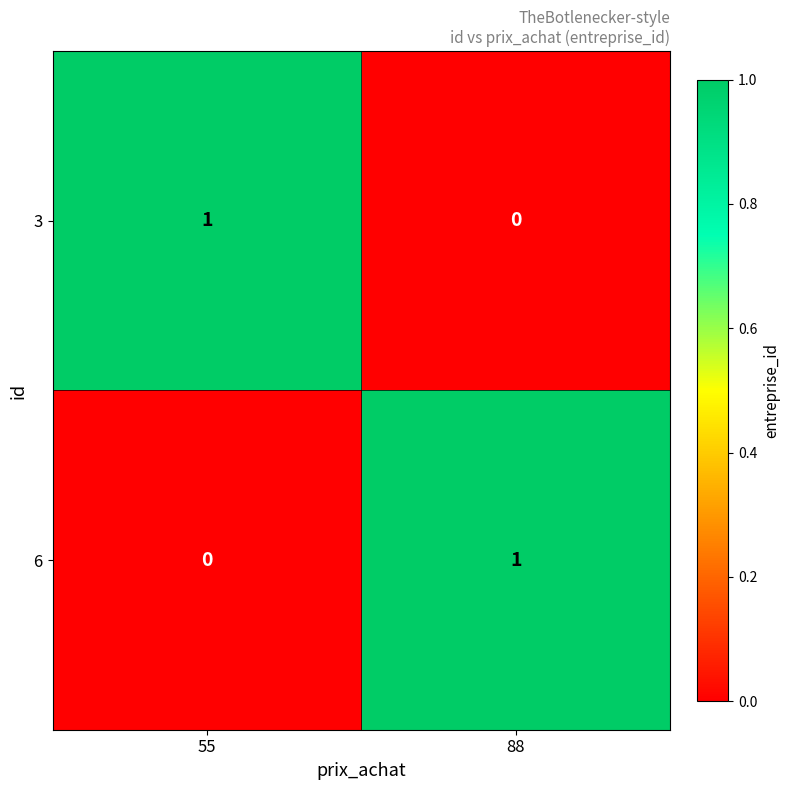

How many categories are shown in the chart?

2